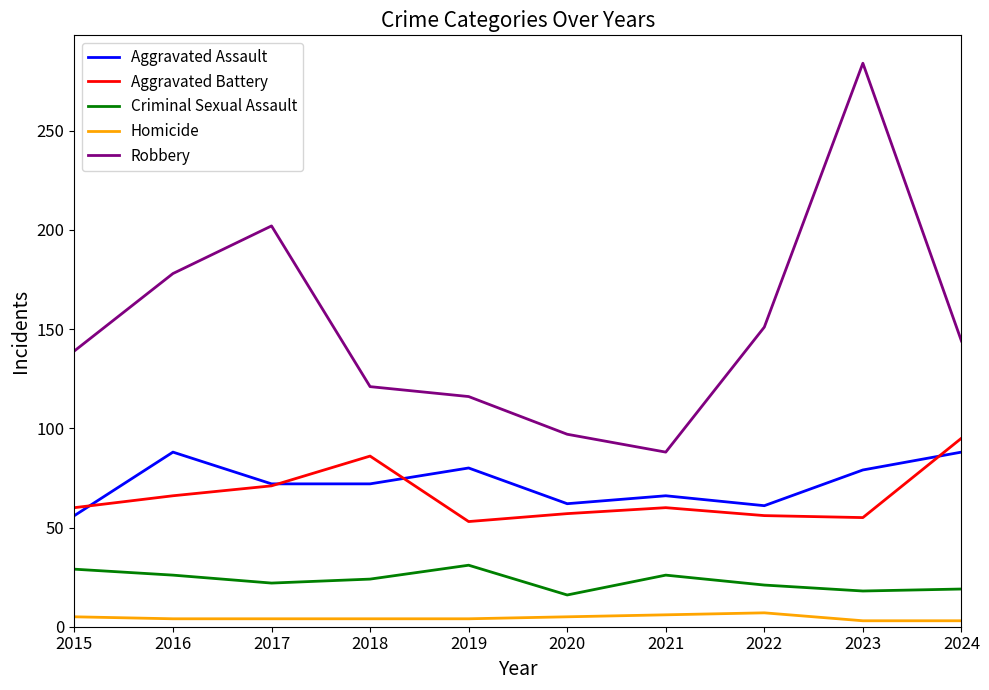

Does the chart display data point markers on the line(s)?

No